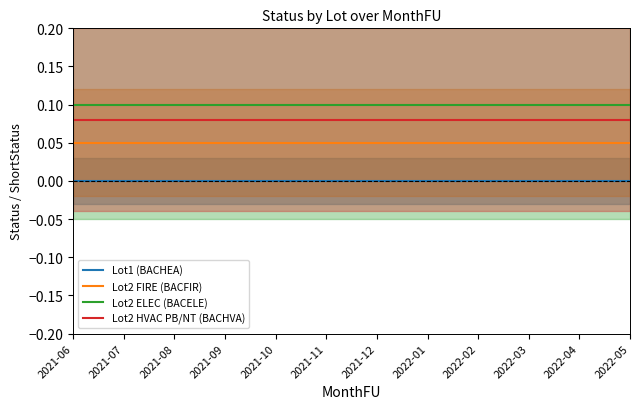

Reading left to right, extract all data points from this chart.

Lot1 (BACHEA): 2021-06=0.0	2021-07=0.0	2021-08=0.0	2021-09=0.0	2021-10=0.0	2021-11=0.0	2021-12=0.0	2022-01=0.0	2022-02=0.0	2022-03=0.0	2022-04=0.0	2022-05=0.0
Lot2 FIRE (BACFIR): 2021-06=0.1	2021-07=0.1	2021-08=0.1	2021-09=0.1	2021-10=0.1	2021-11=0.1	2021-12=0.1	2022-01=0.1	2022-02=0.1	2022-03=0.1	2022-04=0.1	2022-05=0.1
Lot2 ELEC (BACELE): 2021-06=0.1	2021-07=0.1	2021-08=0.1	2021-09=0.1	2021-10=0.1	2021-11=0.1	2021-12=0.1	2022-01=0.1	2022-02=0.1	2022-03=0.1	2022-04=0.1	2022-05=0.1
Lot2 HVAC PB/NT (BACHVA): 2021-06=0.1	2021-07=0.1	2021-08=0.1	2021-09=0.1	2021-10=0.1	2021-11=0.1	2021-12=0.1	2022-01=0.1	2022-02=0.1	2022-03=0.1	2022-04=0.1	2022-05=0.1